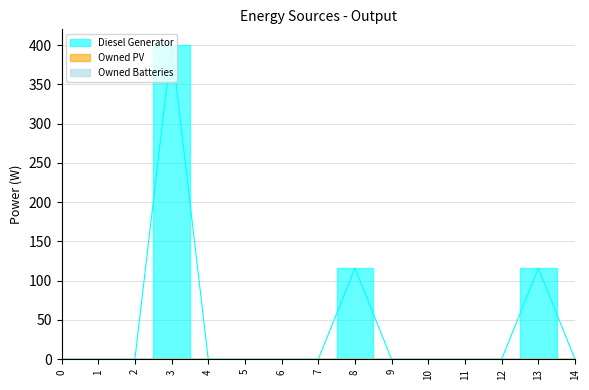

True or false: Diesel Generator and Owned PV intersect in this chart.

False